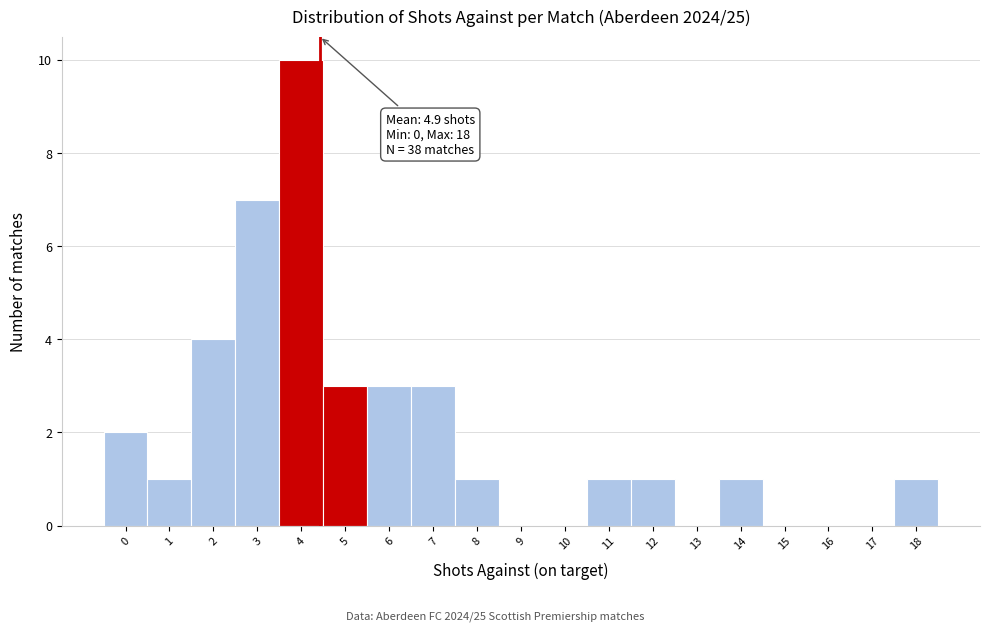

Reading left to right, what are all the values shown in this chart?

0=2	1=1	2=4	3=7	4=10	5=3	6=3	7=3	8=1	9=0	10=0	11=1	12=1	13=0	14=1	15=0	16=0	17=0	18=1